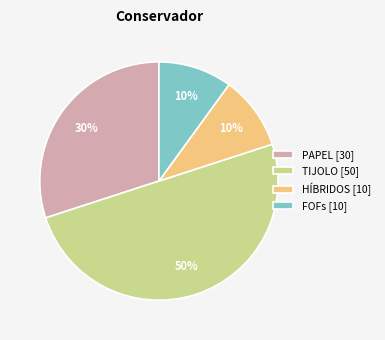

To the nearest percent, what is the average slice percentage?

25%